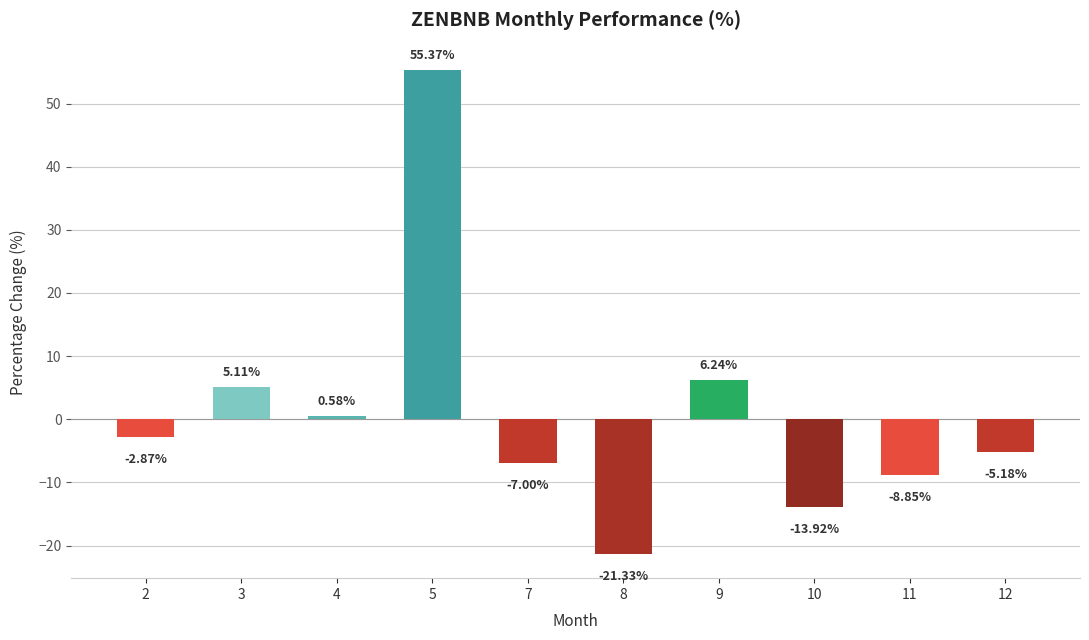

What is the sum of all values?

8.1